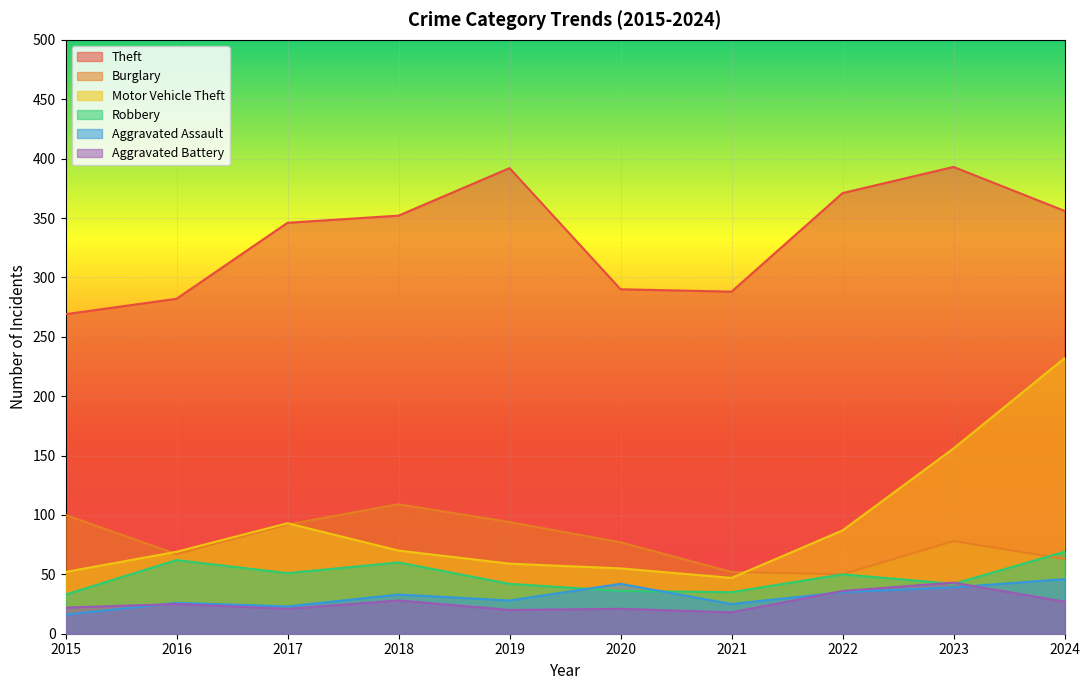

In Aggravated Battery, how many points are higher than both neighbors (excluding endpoints)?

4